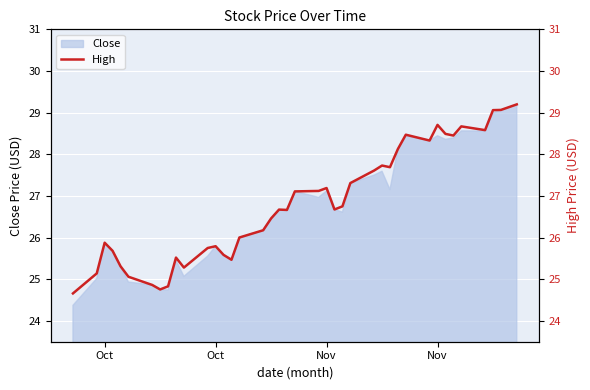

How many points are lower than both their immediate neighbors (excluding endpoints)?

9